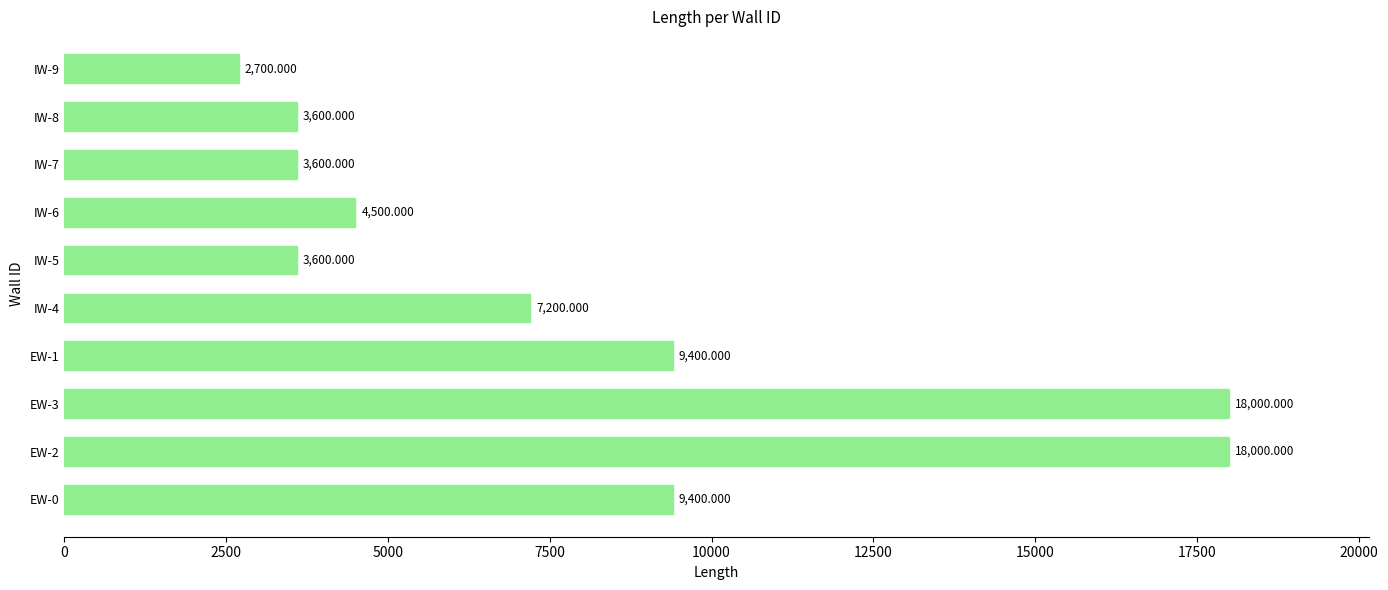

What is the ratio of the value at IW-6 to the value at IW-9?

1.7